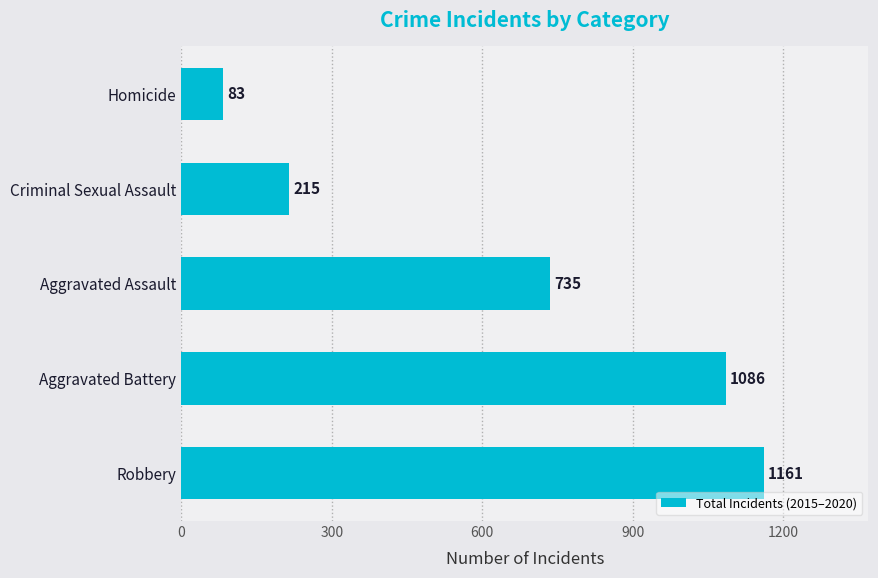

Does the chart contain stacked bars?

No